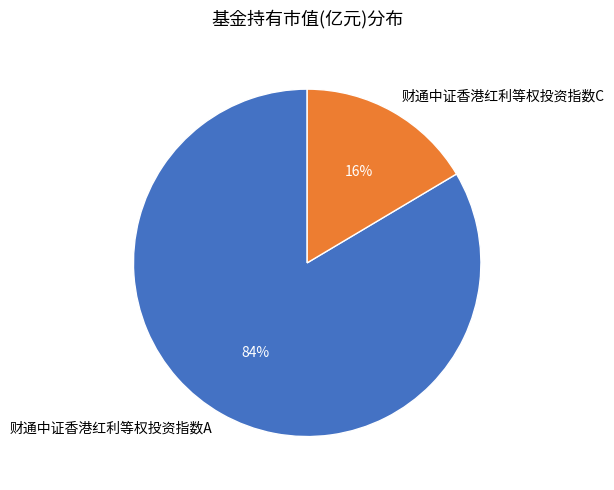

What is the smallest slice in the pie chart?

财通中证香港红利等权投资指数C